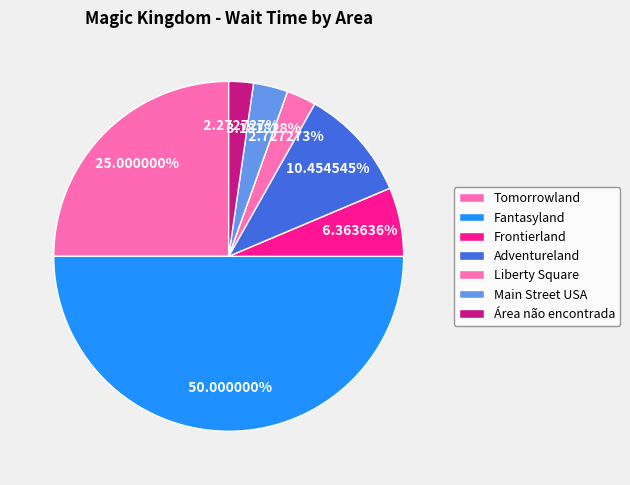

What is the ratio of the value at Fantasyland to the value at Adventureland?

4.8